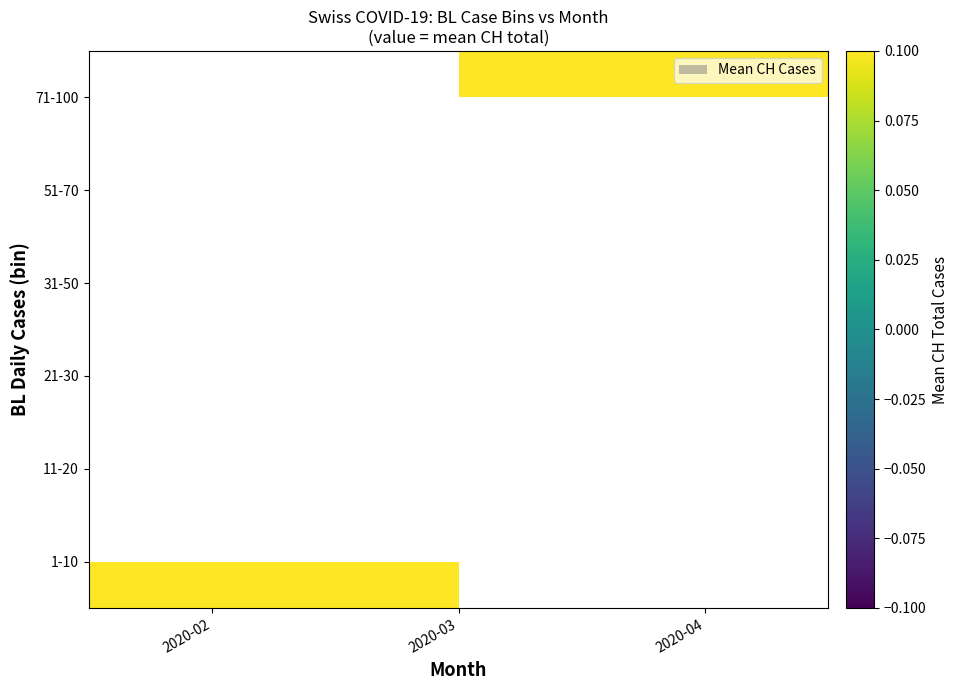

Count the number of categories in the chart.

3